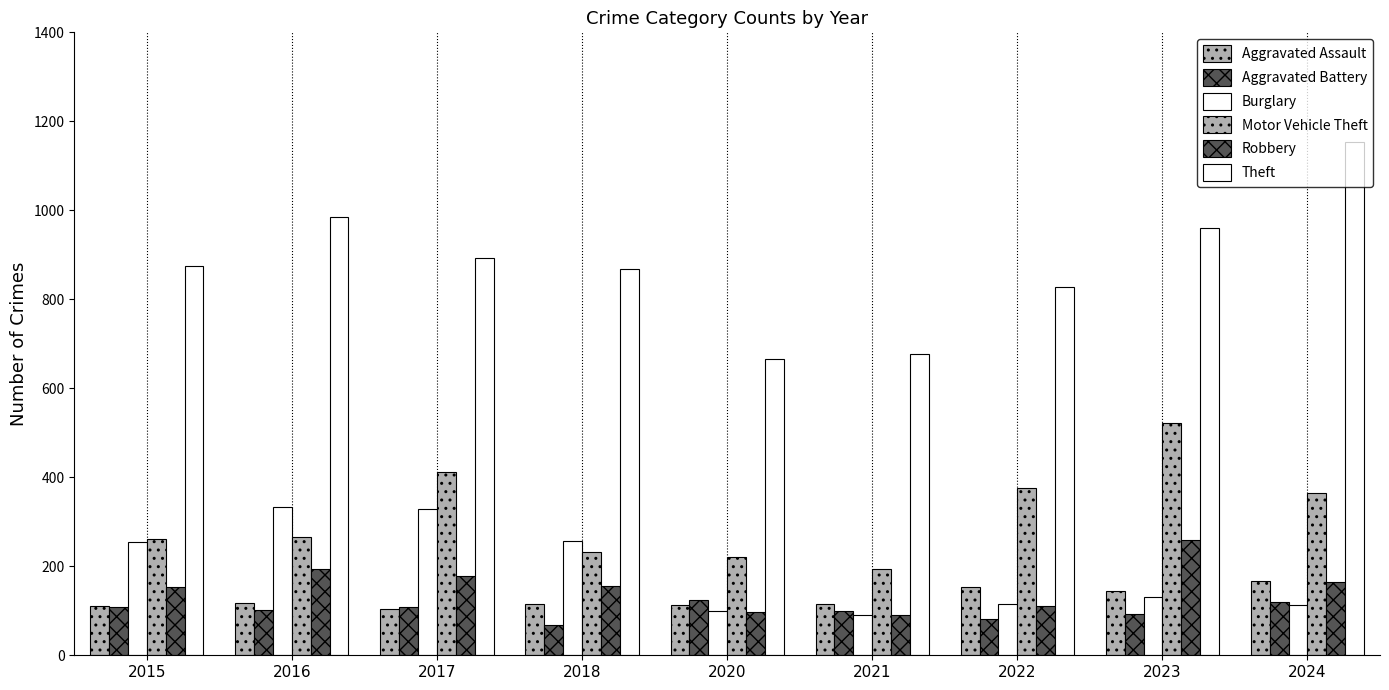

Does the chart contain any negative values?

No